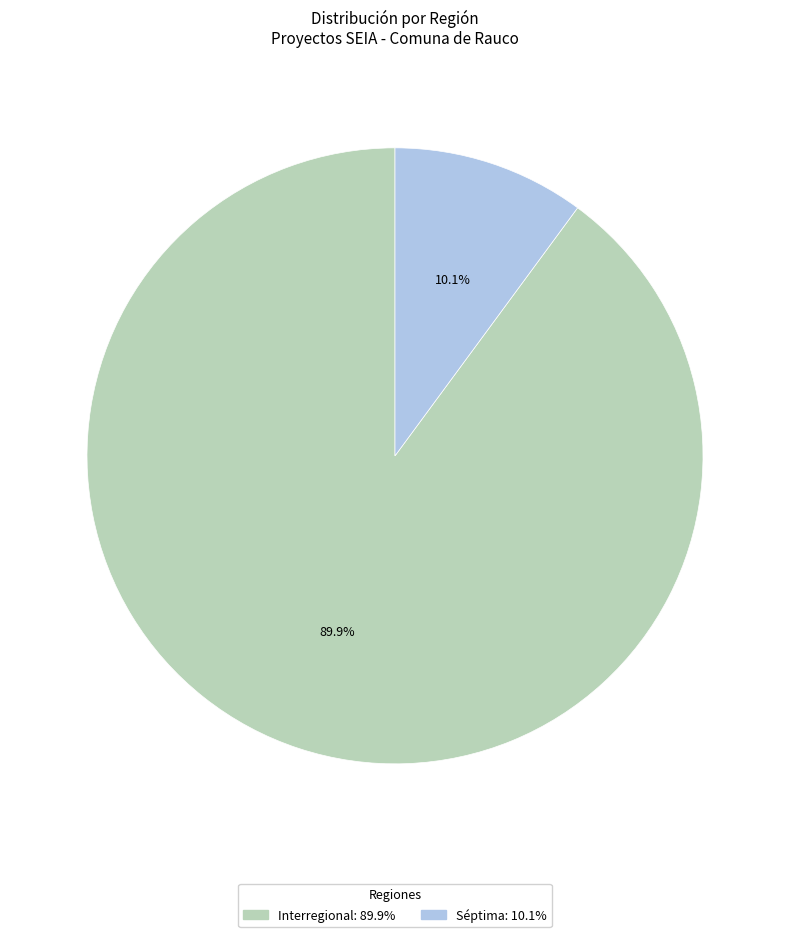

Is there a majority slice in this chart?

Yes